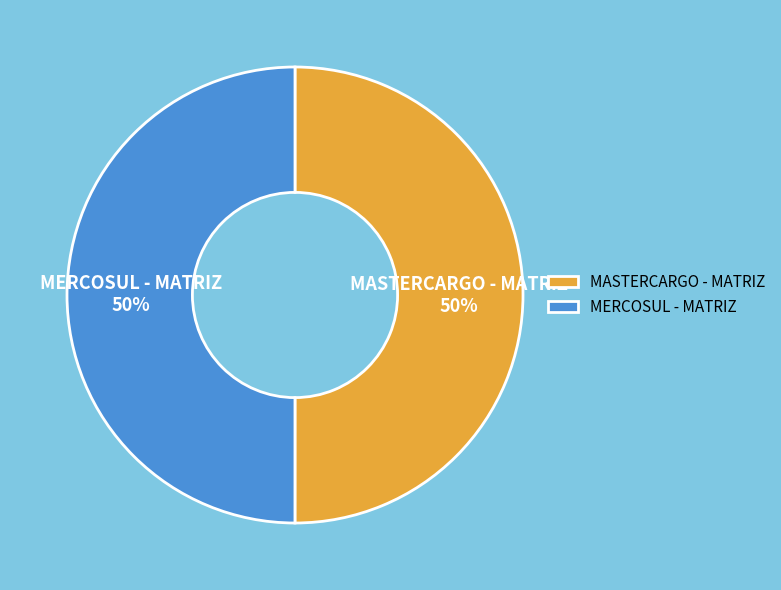

What is the ratio of the value at MASTERCARGO - MATRIZ to the value at MERCOSUL - MATRIZ?

1.0